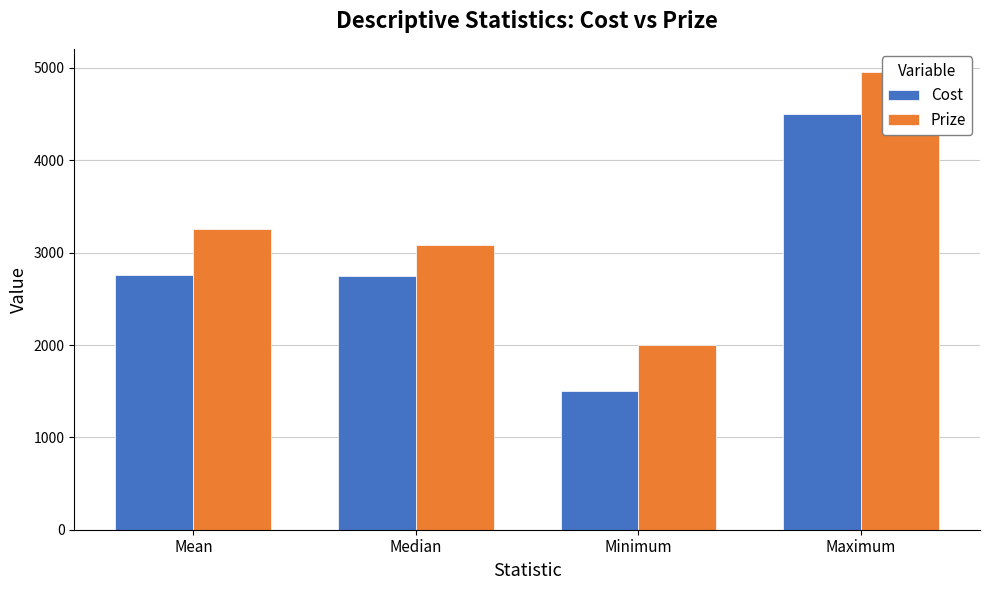

At which category is the sum across all series the highest?

Maximum